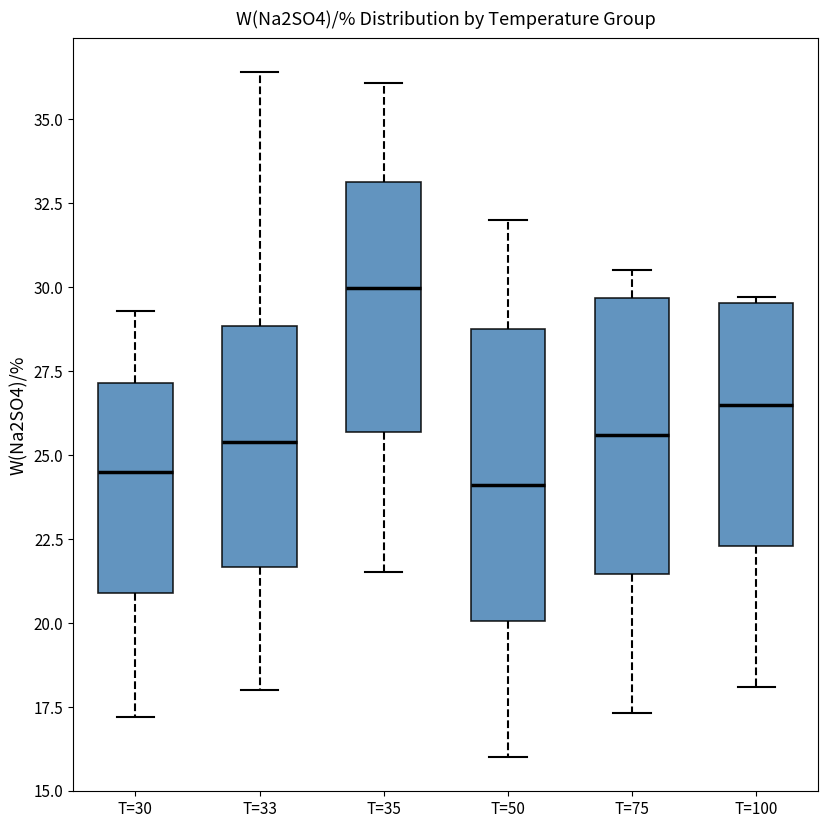

Where does the lower whisker of the box for T=75 end on the y-axis? The values are not printed on the chart, so give them approximately, as read against the axis.

17.5